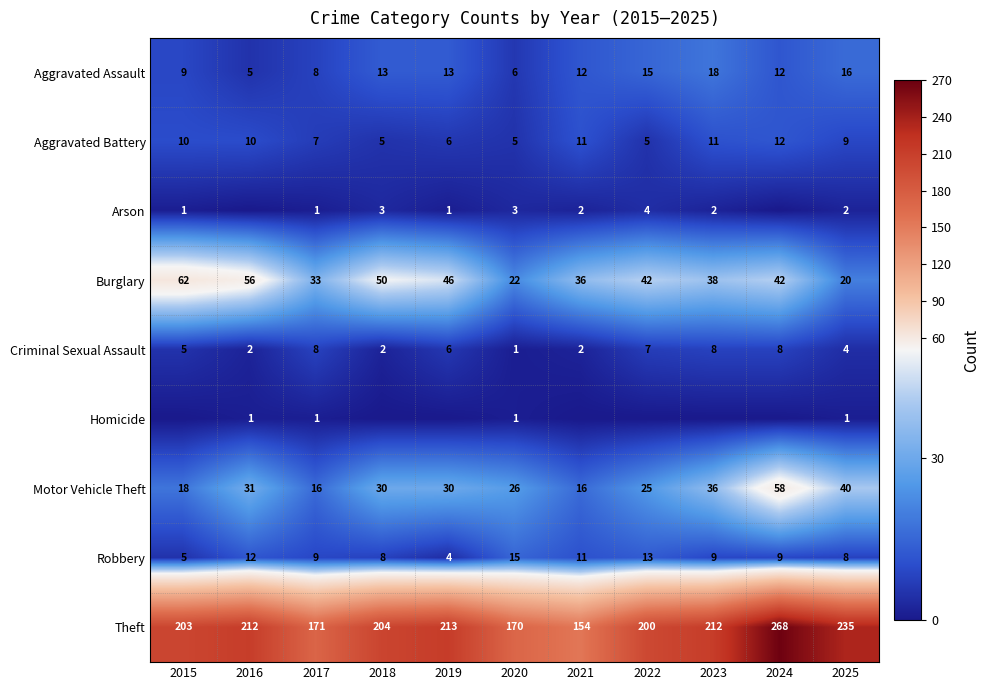

Is it true that Theft equals 54 at 2020?

False